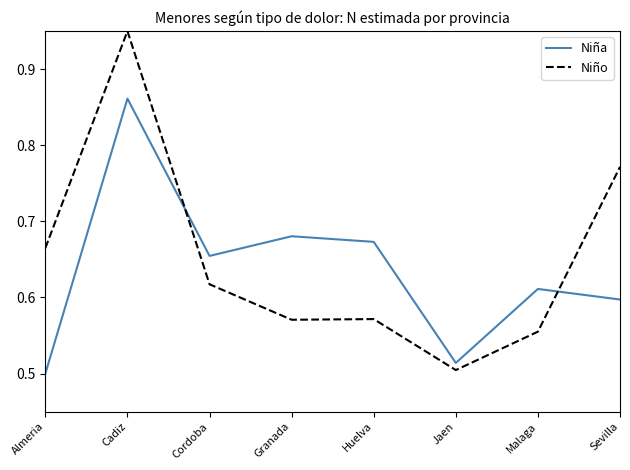

Between which two adjacent categories do Niño and Niña first intersect?

Cadiz and Cordoba